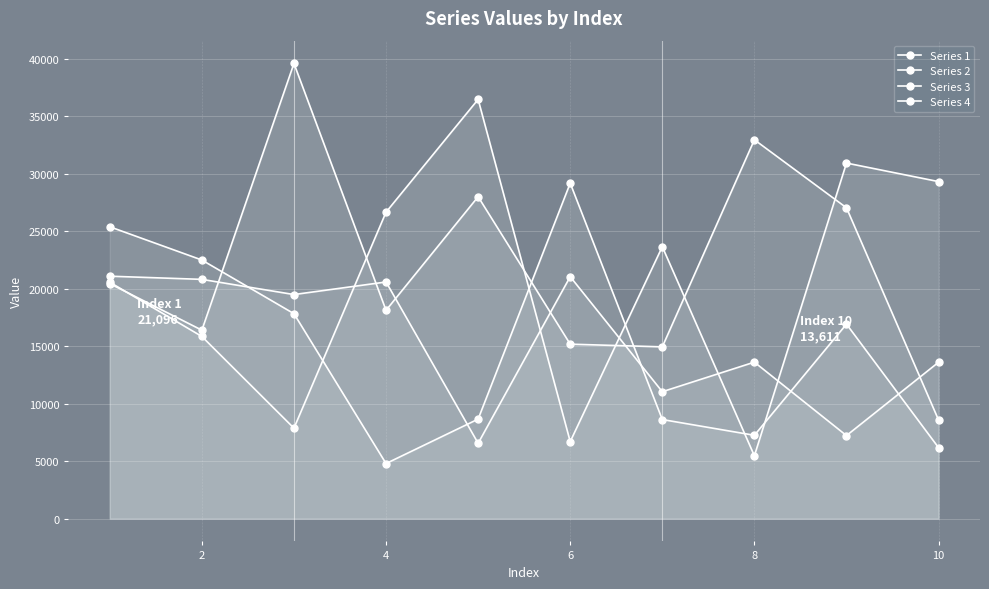

At which category does Series 1 reach its first local peak?

4